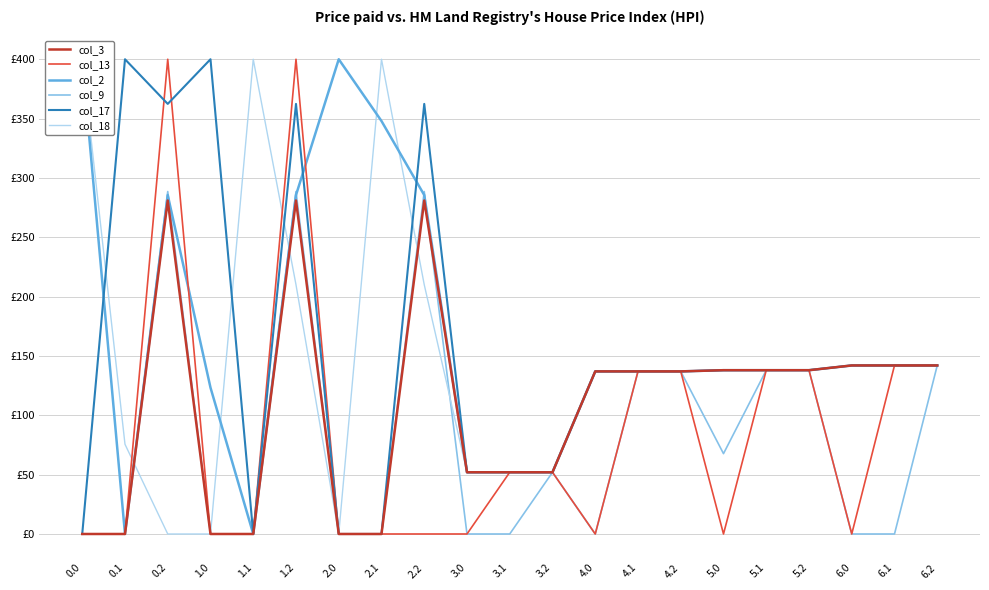

What is the label of the 10th point from the left?

3.0